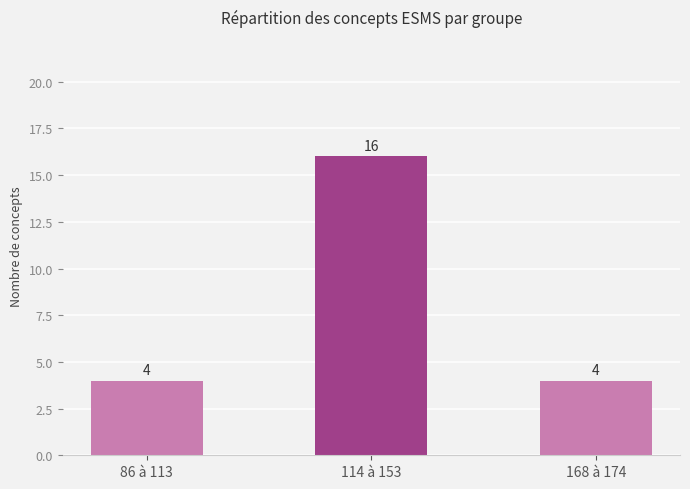

How many values are between 4 and 16?

3